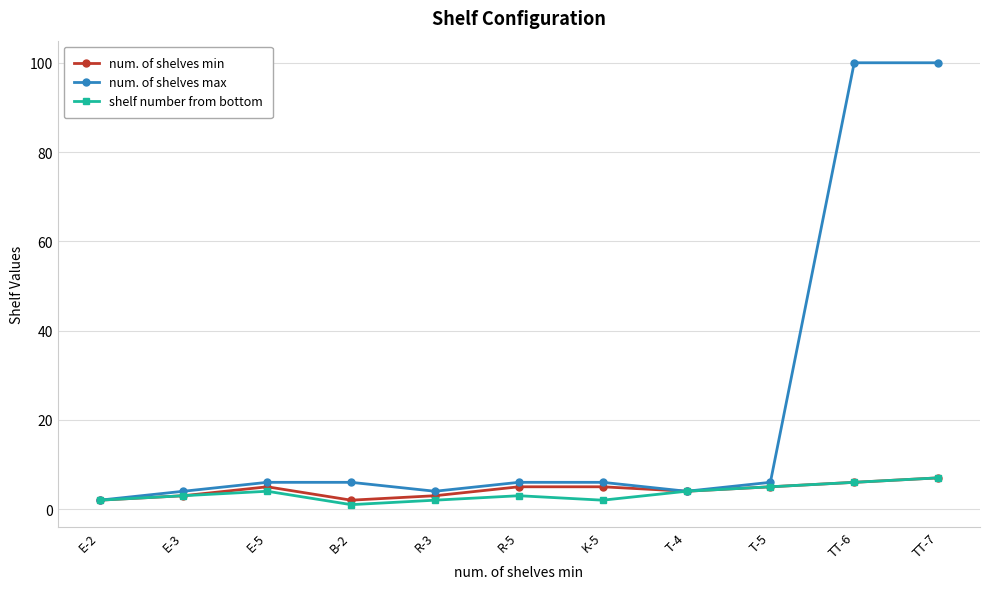

Is the value of num. of shelves min at R-5 greater than the value of num. of shelves max at TT-7?

No